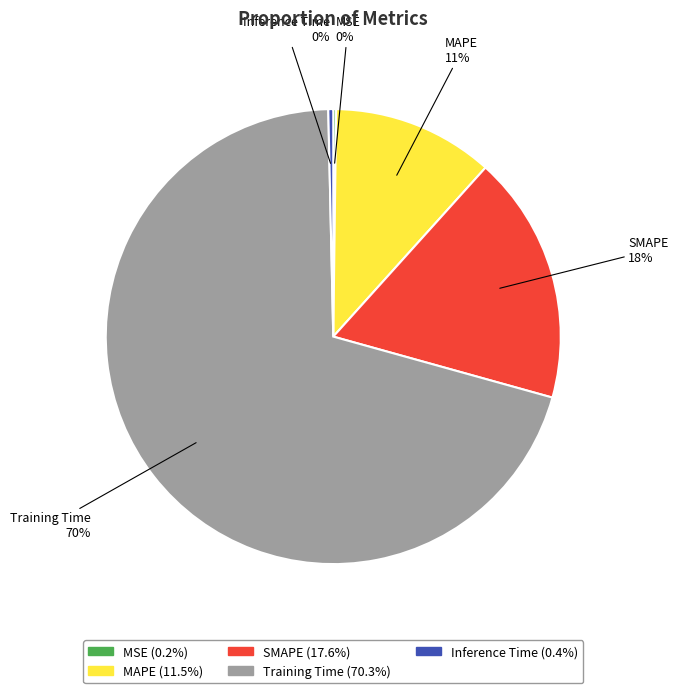

Which slice is the largest?

Training Time